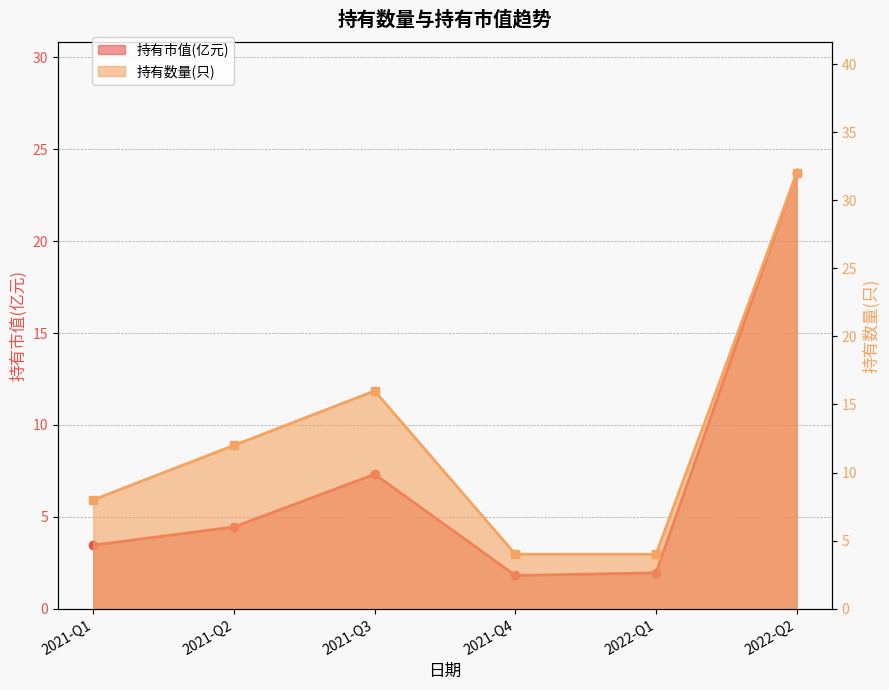

Reading right to left, extract all data points from this chart.

持有市值(亿元): 23.7	1.9	1.8	7.3	4.5	3.5
持有数量(只): 32.0	4.0	4.0	16.0	12.0	8.0